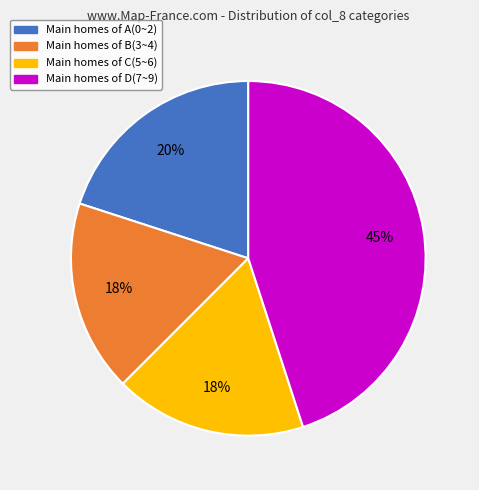

To the nearest percent, what is the average slice percentage?

25%